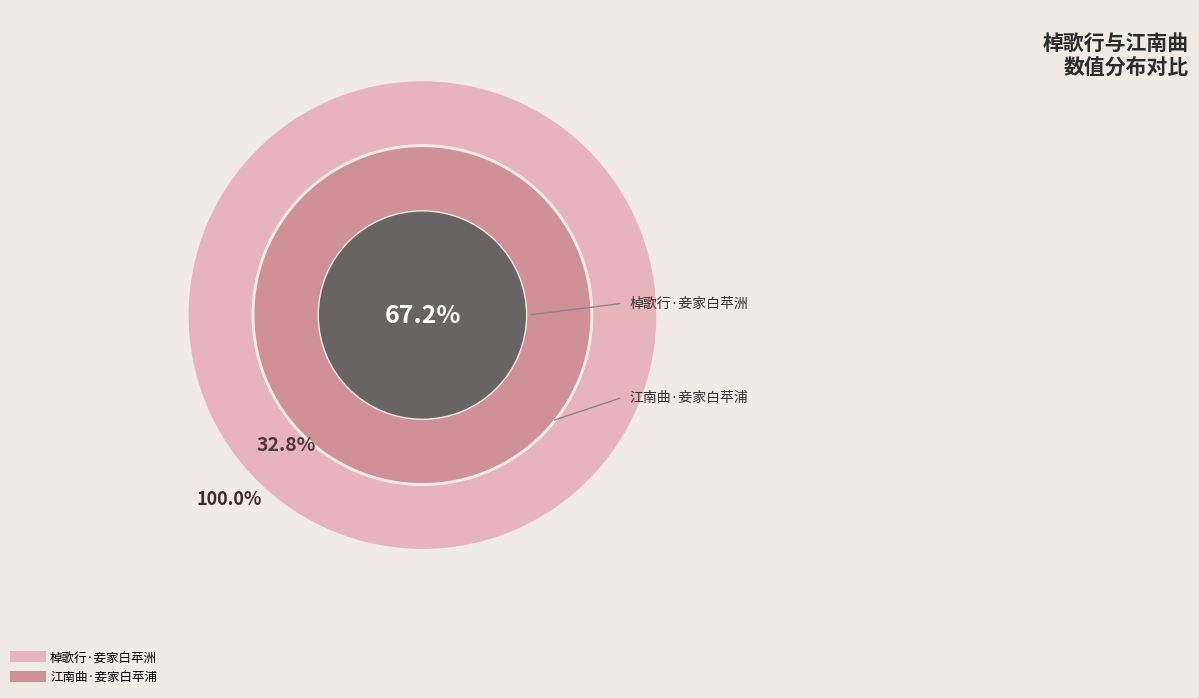

How many slices are in this pie chart?

2